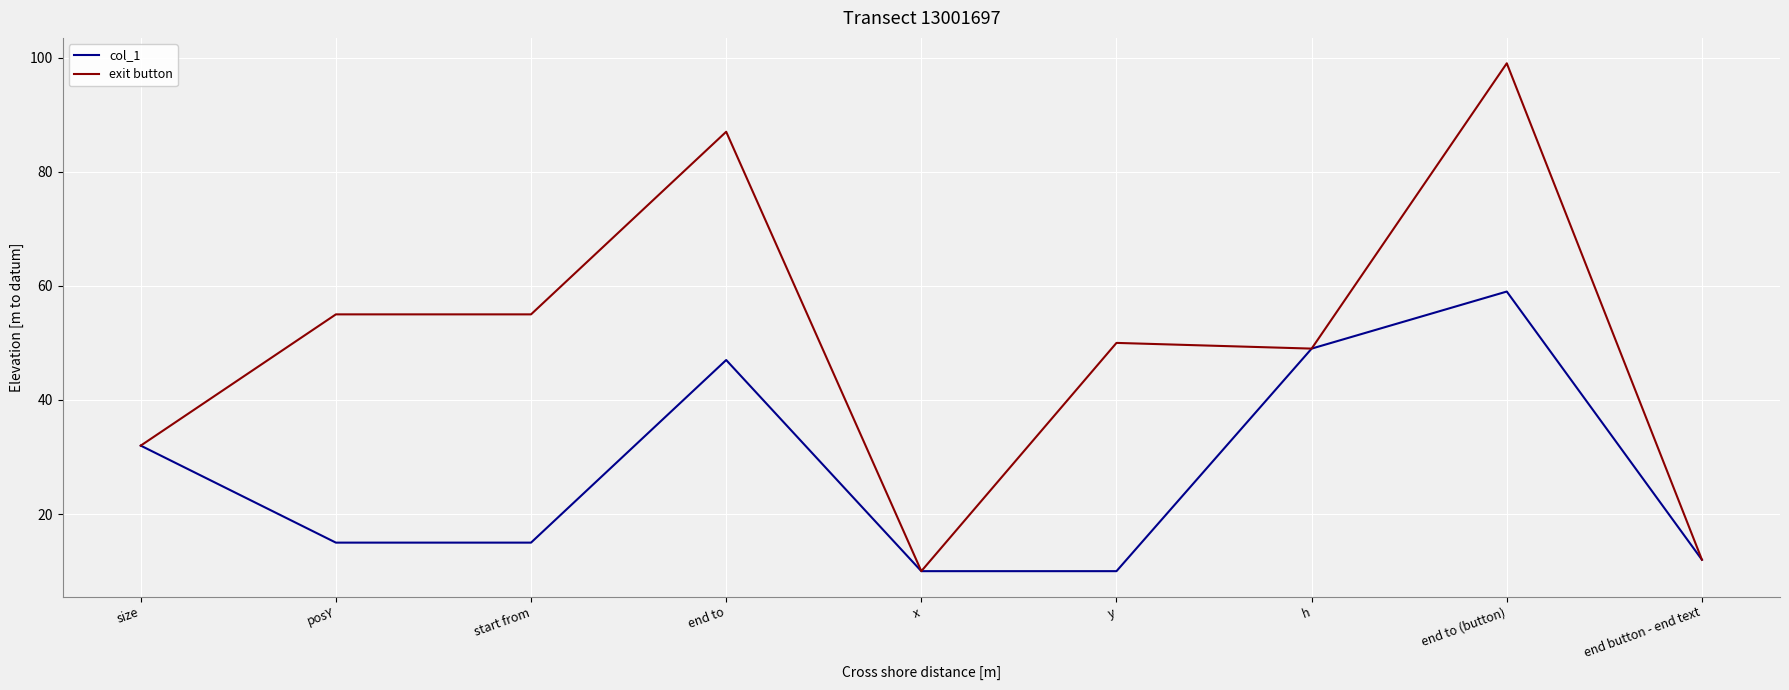

True or false: exit button has a value of 49 at h.

True